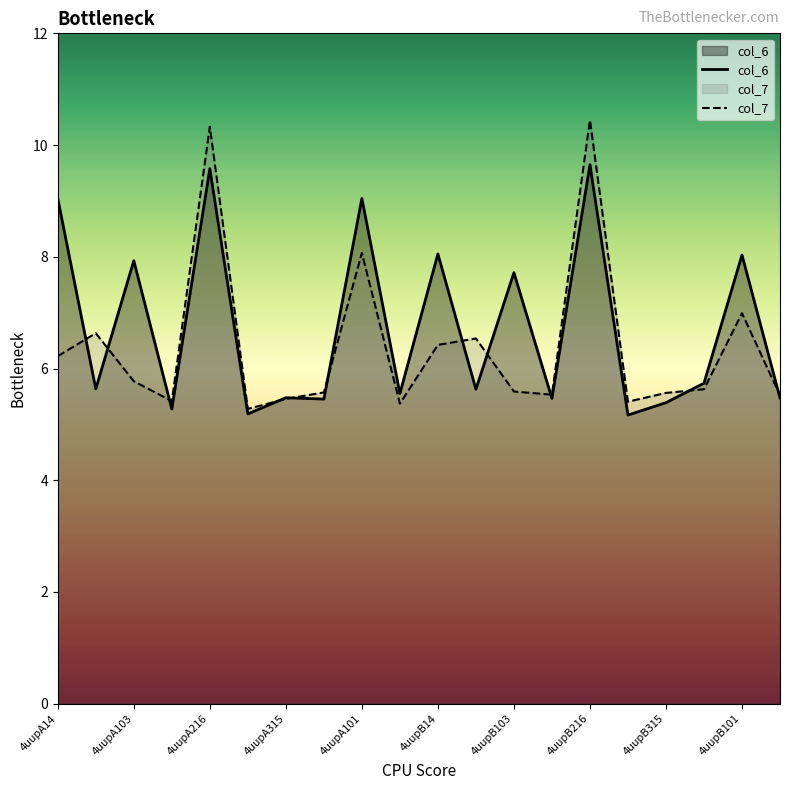

Rank the series by their average value, from highest to lowest.

col_6, col_7